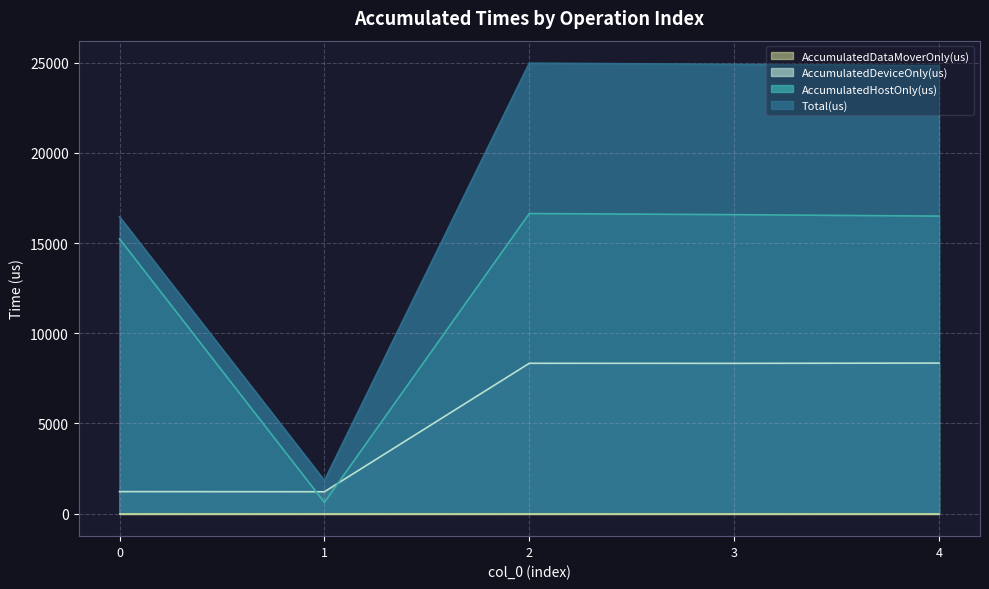

What is the spread (max minus min) of values at 0?

16456.0